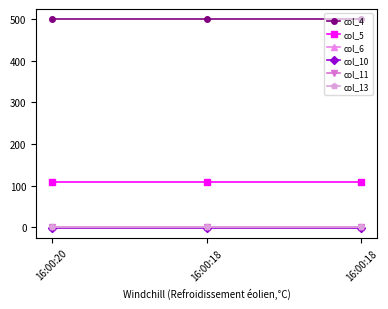

Reading left to right, transcribe all the data shown in this chart.

col_4: 16:00:20=500.0	16:00:18=500.0	16:00:18=500.0
col_5: 16:00:20=108.9	16:00:18=108.9	16:00:18=108.9
col_6: 16:00:20=0.0	16:00:18=0.0	16:00:18=0.0
col_10: 16:00:20=-1.0	16:00:18=-1.0	16:00:18=-1.0
col_11: 16:00:20=0.0	16:00:18=0.0	16:00:18=0.0
col_13: 16:00:20=0.0	16:00:18=0.0	16:00:18=0.0